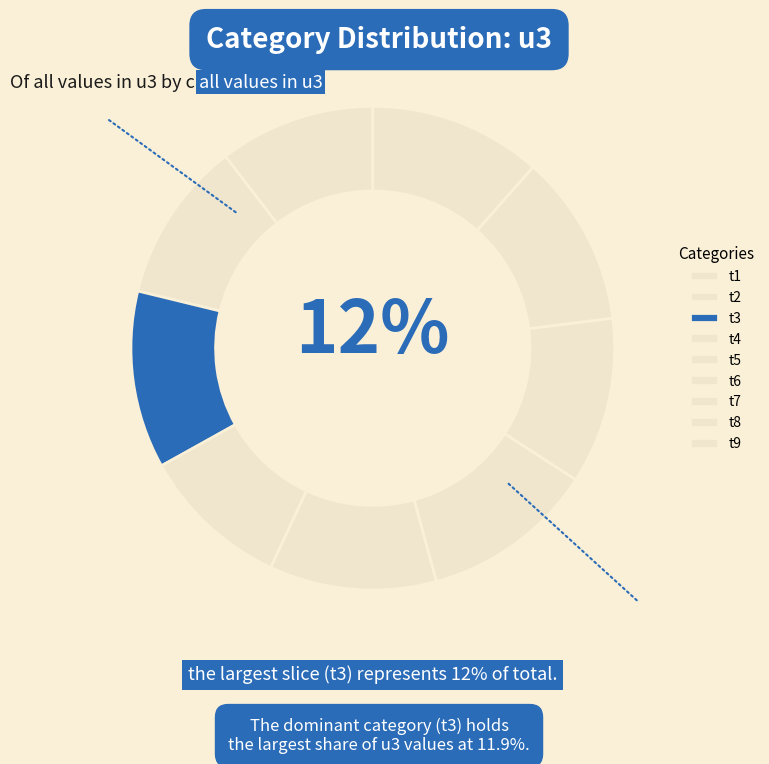

What percentage is the t9 slice, to the nearest percent?

12%